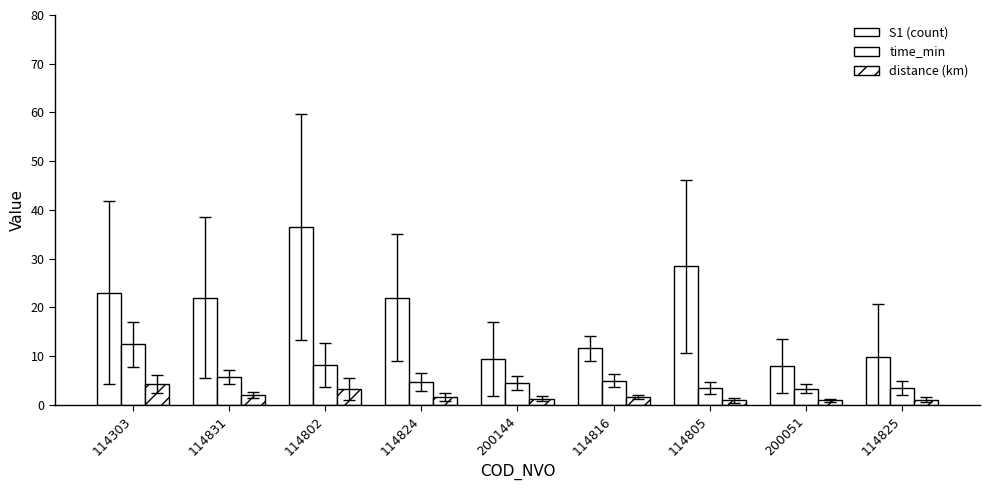

What is the label of the 3rd bar from the left?

114802